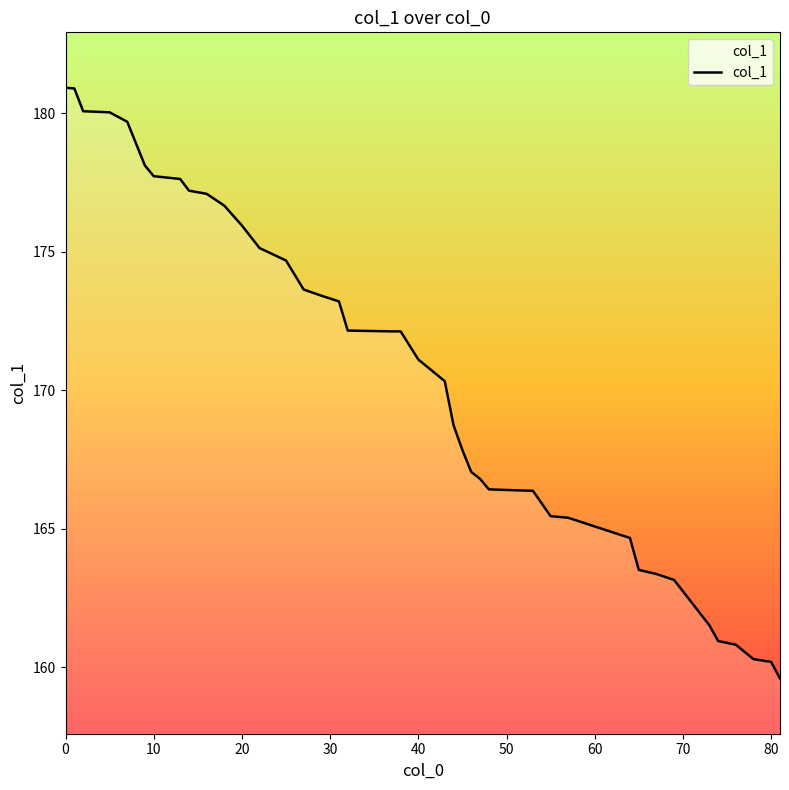

What is the maximum value shown in the chart?

180.9